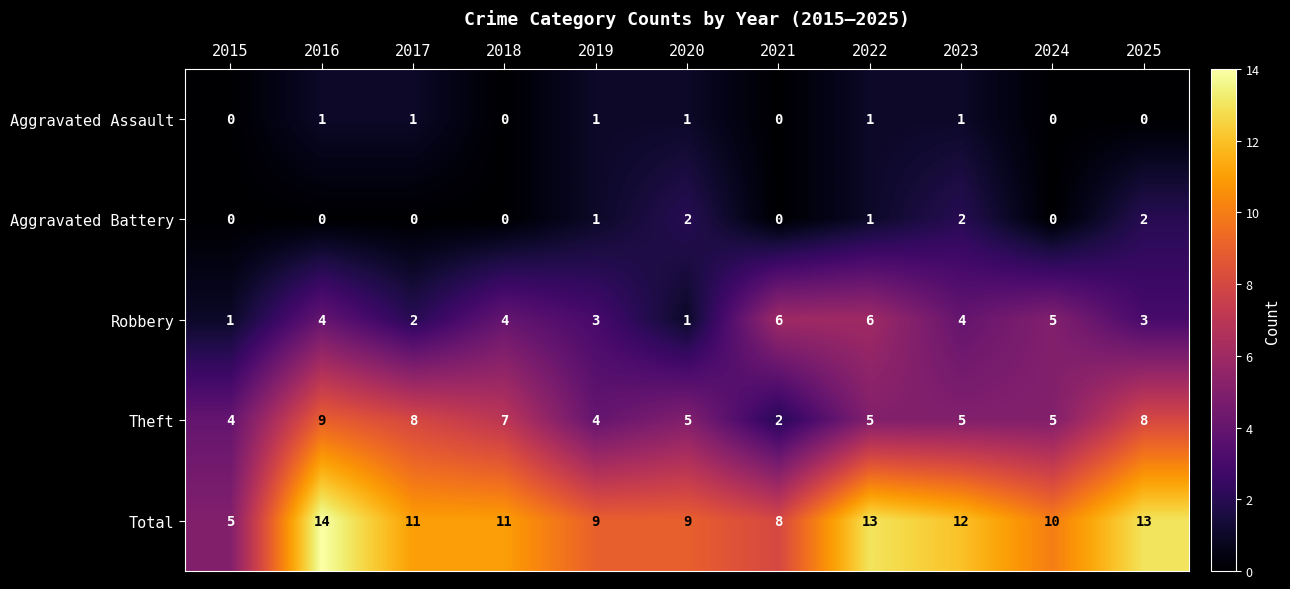

What is the difference between the Robbery values at 2020 and 2022?

5